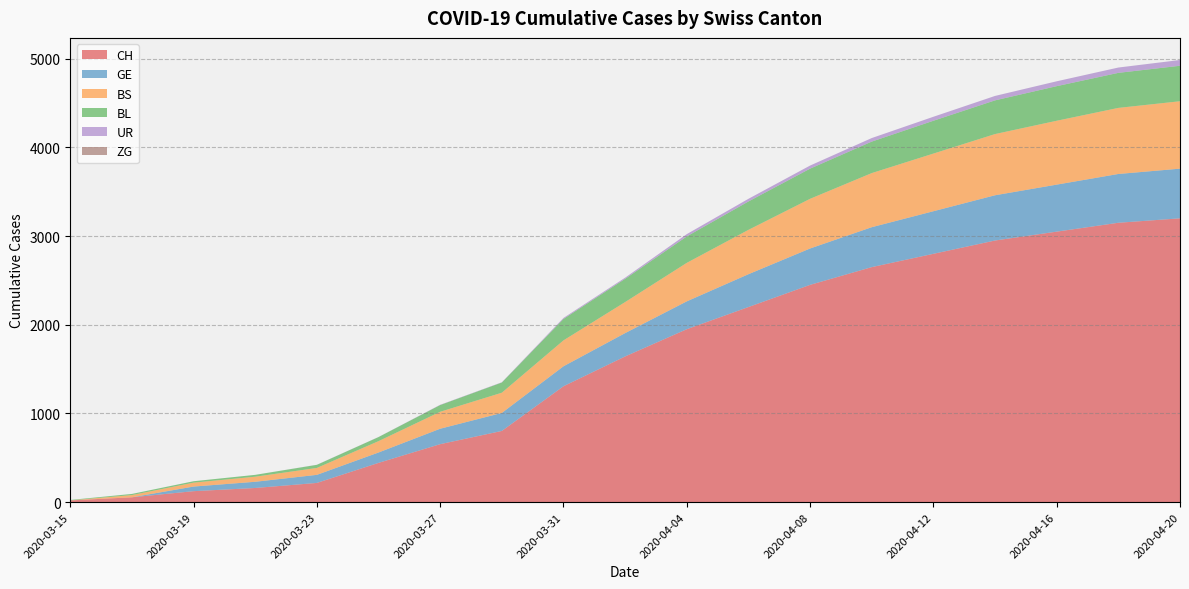

Reading left to right, what are all the values shown in this chart?

CH: 2020-03-15=20	2020-03-17=55	2020-03-19=124	2020-03-21=160	2020-03-23=217	2020-03-25=443	2020-03-27=654	2020-03-29=803	2020-03-31=1307	2020-04-02=1643	2020-04-04=1950	2020-04-06=2200	2020-04-08=2450	2020-04-10=2650	2020-04-12=2800	2020-04-14=2950	2020-04-16=3050	2020-04-18=3150	2020-04-20=3200
GE: 2020-03-15=0	2020-03-17=0	2020-03-19=52	2020-03-21=70	2020-03-23=91	2020-03-25=117	2020-03-27=174	2020-03-29=203	2020-03-31=225	2020-04-02=263	2020-04-04=314	2020-04-06=370	2020-04-08=410	2020-04-10=450	2020-04-12=480	2020-04-14=510	2020-04-16=530	2020-04-18=550	2020-04-20=560
BS: 2020-03-15=0	2020-03-17=25	2020-03-19=44	2020-03-21=57	2020-03-23=78	2020-03-25=128	2020-03-27=191	2020-03-29=228	2020-03-31=292	2020-04-02=350	2020-04-04=434	2020-04-06=500	2020-04-08=560	2020-04-10=610	2020-04-12=650	2020-04-14=690	2020-04-16=720	2020-04-18=745	2020-04-20=760
BL: 2020-03-15=5	2020-03-17=13	2020-03-19=16	2020-03-21=21	2020-03-23=35	2020-03-25=46	2020-03-27=76	2020-03-29=115	2020-03-31=242	2020-04-02=262	2020-04-04=298	2020-04-06=320	2020-04-08=340	2020-04-10=355	2020-04-12=370	2020-04-14=380	2020-04-16=390	2020-04-18=395	2020-04-20=400
ZG: 2020-03-15=0	2020-03-17=0	2020-03-19=0	2020-03-21=0	2020-03-23=0	2020-03-25=0	2020-03-27=0	2020-03-29=0	2020-03-31=0	2020-04-02=0	2020-04-04=0	2020-04-06=0	2020-04-08=0	2020-04-10=0	2020-04-12=0	2020-04-14=0	2020-04-16=0	2020-04-18=0	2020-04-20=0
UR: 2020-03-15=0	2020-03-17=0	2020-03-19=0	2020-03-21=0	2020-03-23=1	2020-03-25=1	2020-03-27=3	2020-03-29=3	2020-03-31=11	2020-04-02=13	2020-04-04=26	2020-04-06=30	2020-04-08=35	2020-04-10=40	2020-04-12=45	2020-04-14=50	2020-04-16=55	2020-04-18=60	2020-04-20=65